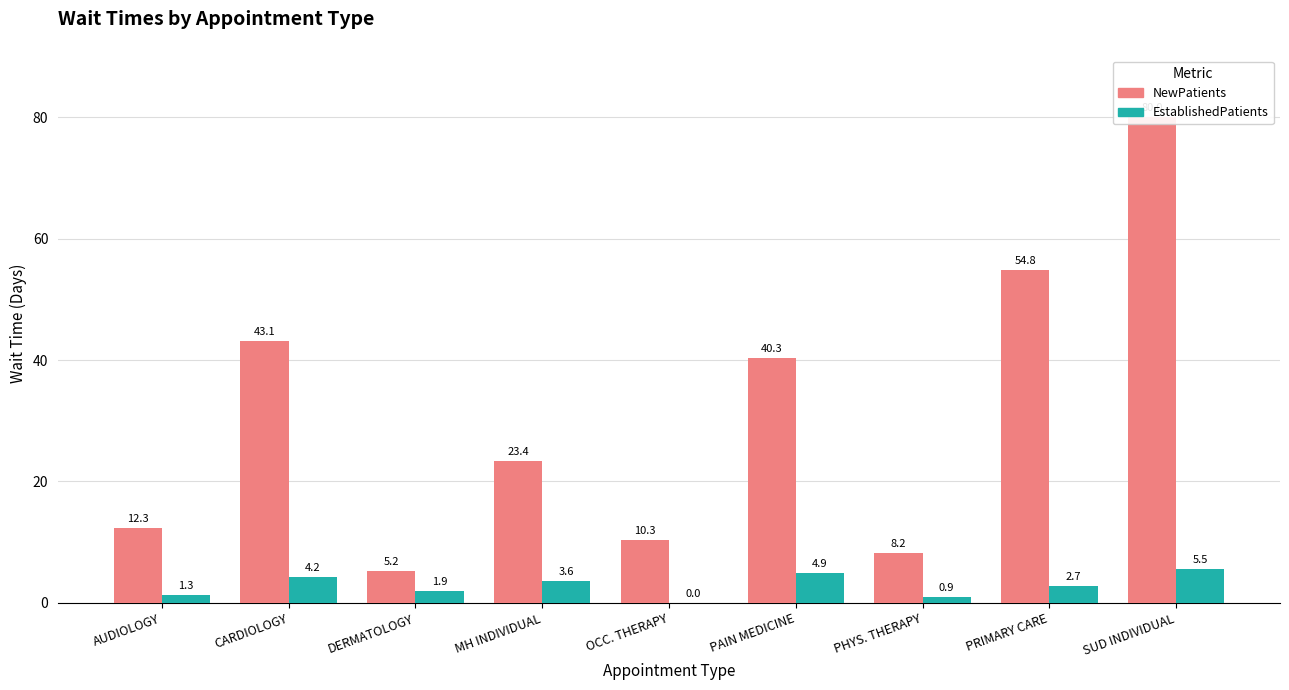

Reading left to right, list all the values displayed in this chart.

NewPatients: AUDIOLOGY=12.3	CARDIOLOGY=43.1	DERMATOLOGY=5.2	MH INDIVIDUAL=23.4	OCC. THERAPY=10.3	PAIN MEDICINE=40.3	PHYS. THERAPY=8.2	PRIMARY CARE=54.8	SUD INDIVIDUAL=80.0
EstablishedPatients: AUDIOLOGY=1.3	CARDIOLOGY=4.2	DERMATOLOGY=1.9	MH INDIVIDUAL=3.6	OCC. THERAPY=0.0	PAIN MEDICINE=4.9	PHYS. THERAPY=0.9	PRIMARY CARE=2.7	SUD INDIVIDUAL=5.5